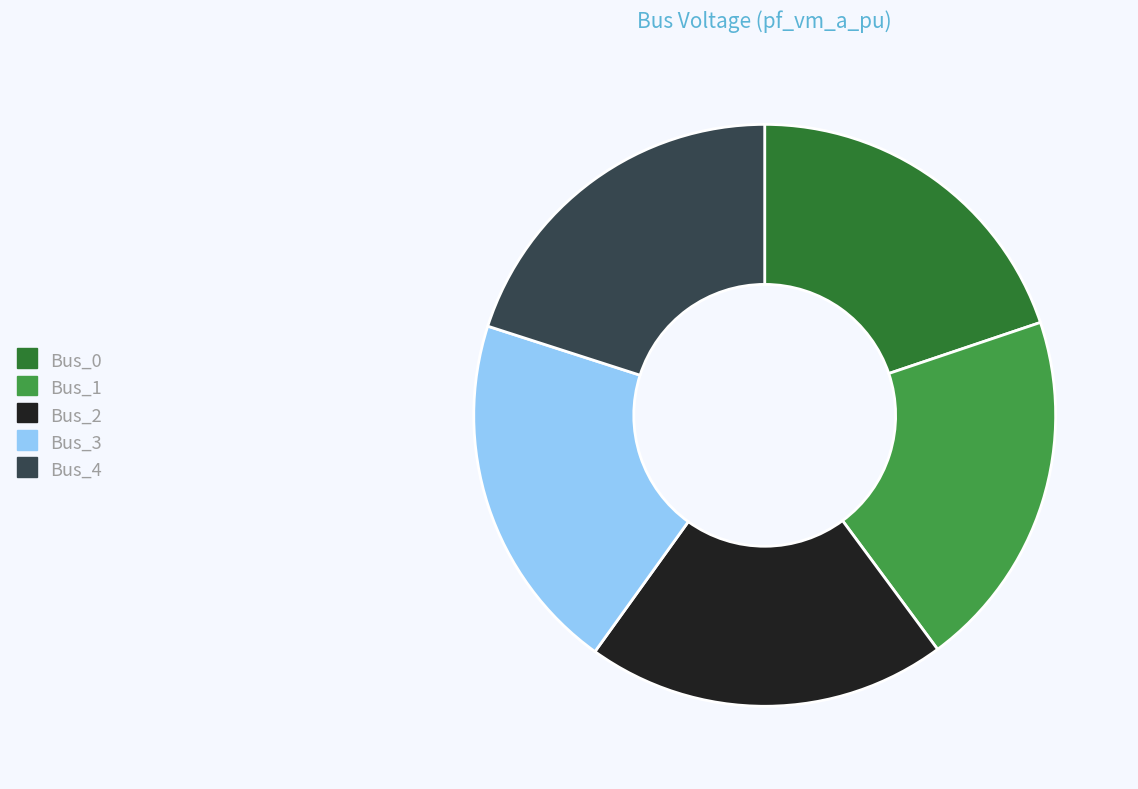

What is the ratio of the value at Bus_0 to the value at Bus_4?

1.0